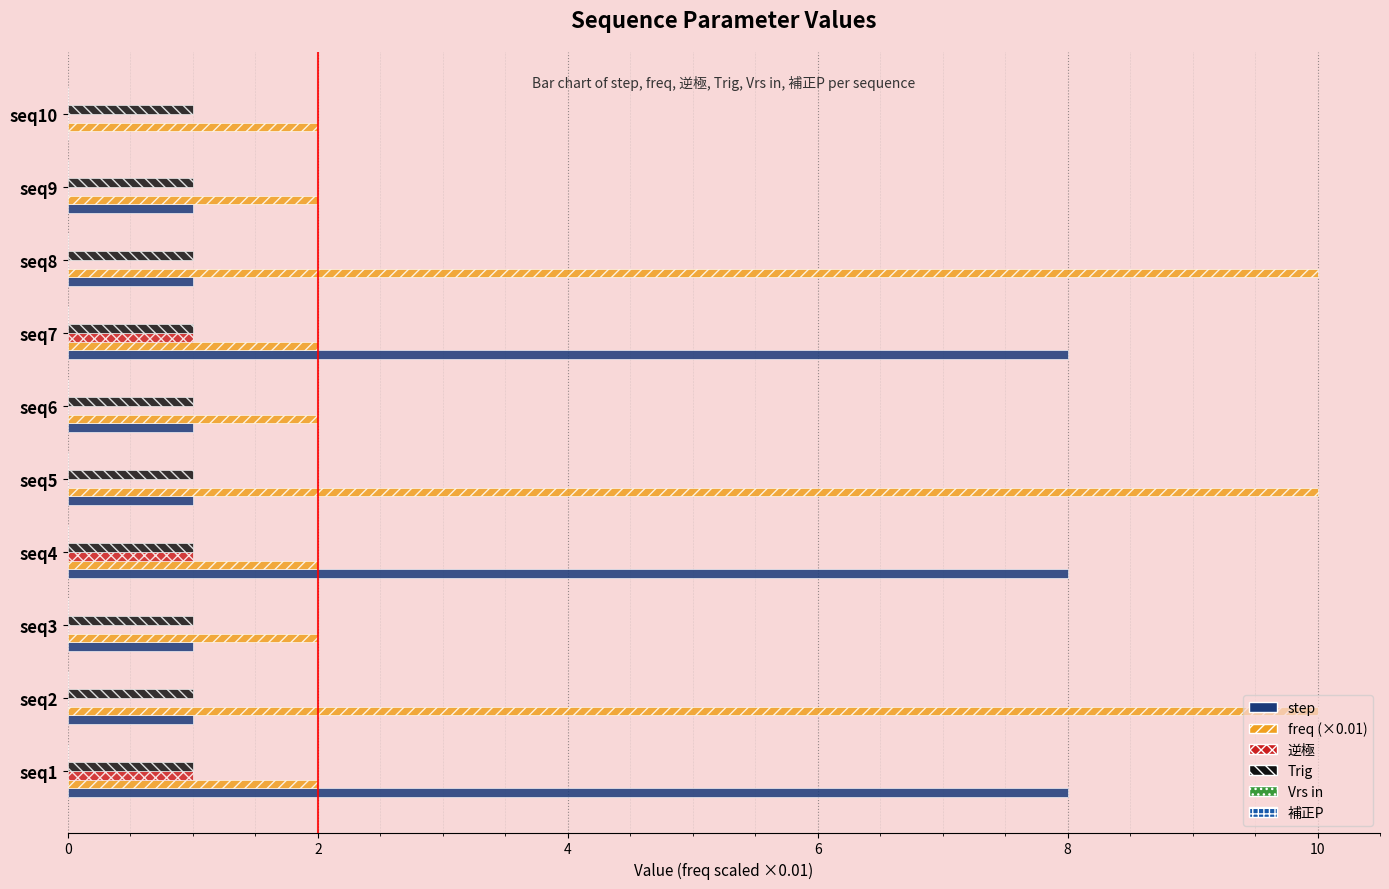

What is the maximum value shown in the chart?

10